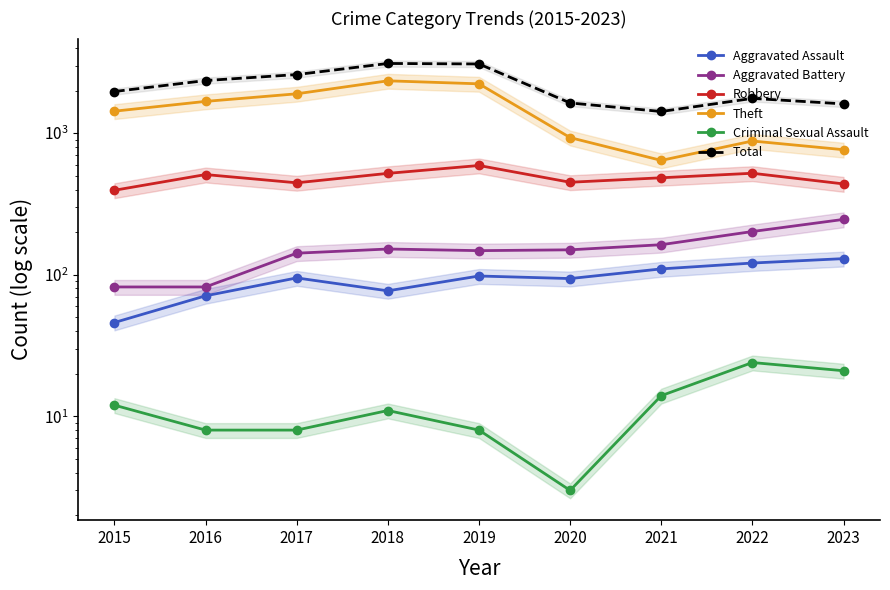

In Theft, how many points are lower than both neighbors (excluding endpoints)?

1